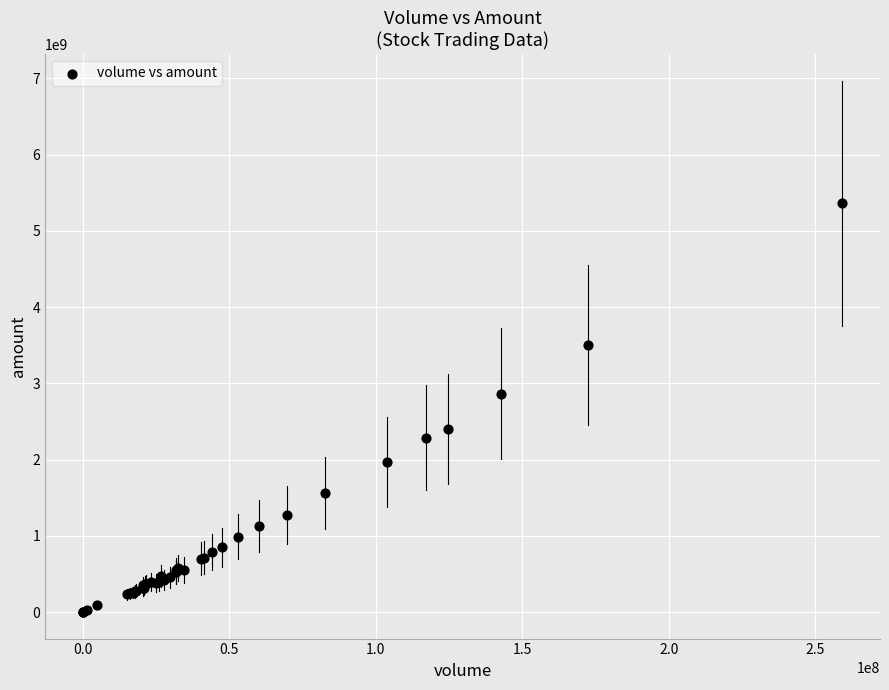

What Y value in the scatter plot is closest to 2682751966?

2863292582